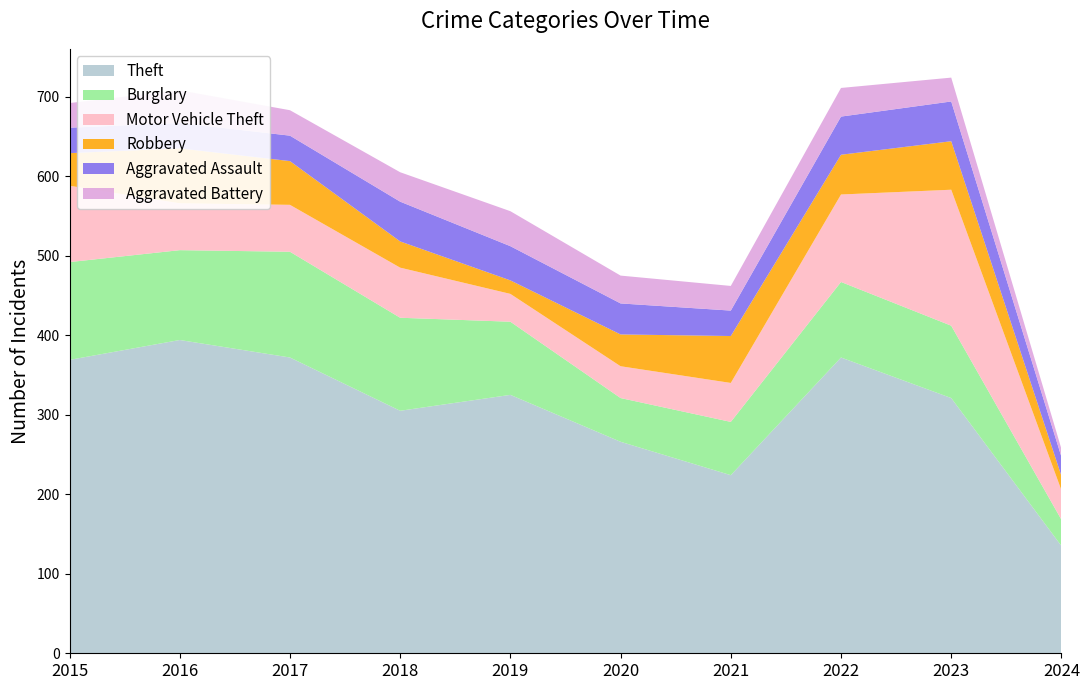

Reading left to right, list all the values displayed in this chart.

Theft: 2015=369	2016=394	2017=372	2018=305	2019=325	2020=266	2021=224	2022=372	2023=321	2024=135
Burglary: 2015=123	2016=113	2017=133	2018=117	2019=92	2020=55	2021=67	2022=95	2023=91	2024=33
Motor Vehicle Theft: 2015=96	2016=59	2017=59	2018=63	2019=35	2020=40	2021=49	2022=110	2023=171	2024=37
Robbery: 2015=41	2016=69	2017=55	2018=33	2019=17	2020=40	2021=59	2022=50	2023=61	2024=18
Aggravated Assault: 2015=32	2016=32	2017=32	2018=50	2019=43	2020=39	2021=32	2022=48	2023=50	2024=24
Aggravated Battery: 2015=31	2016=41	2017=32	2018=37	2019=44	2020=35	2021=31	2022=36	2023=30	2024=10